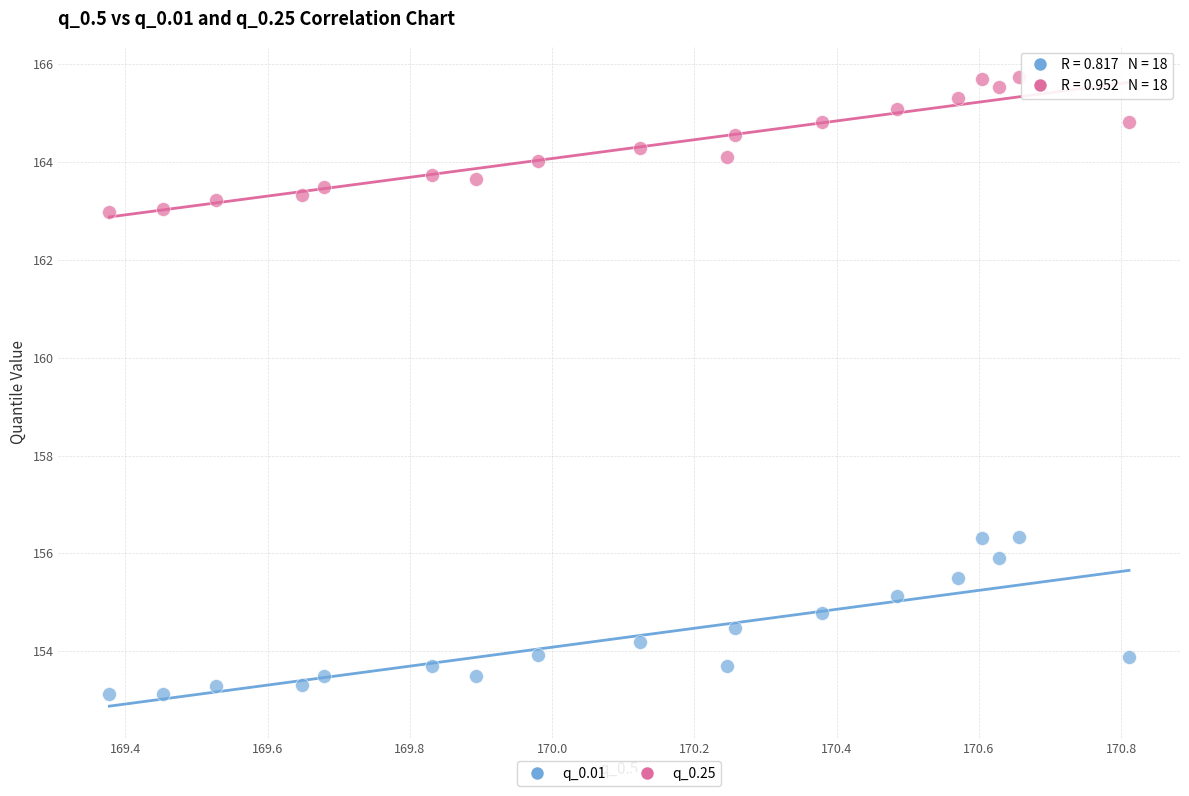

Which series contains the highest Y value?

q_0.25